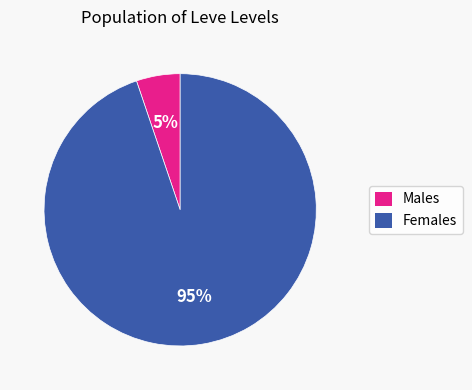

Is there a majority slice in this chart?

Yes